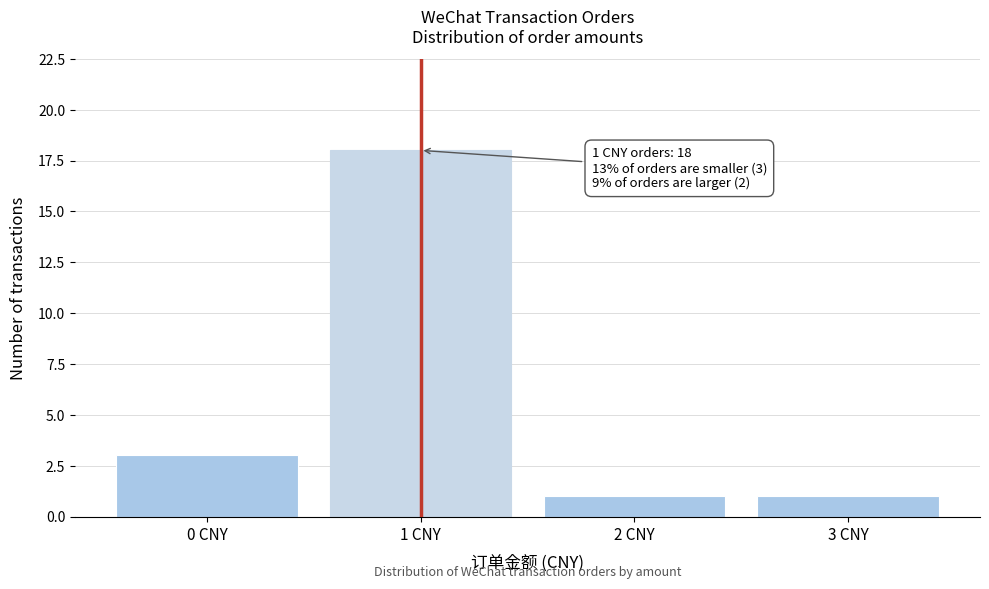

Which range on the x-axis has the tallest bar?

0.5 to 1.5